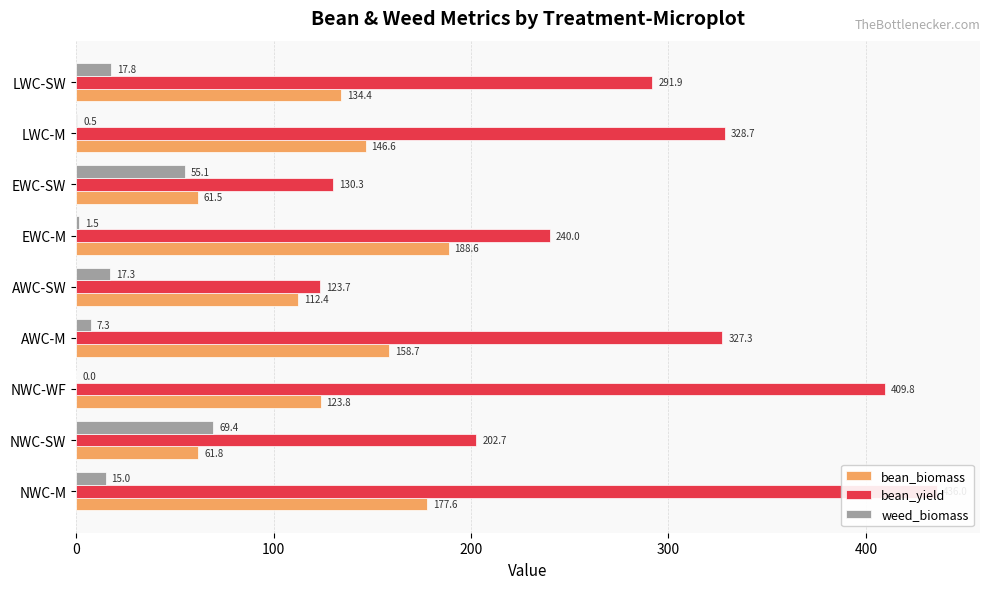

What is the maximum value for bean_biomass?

188.6